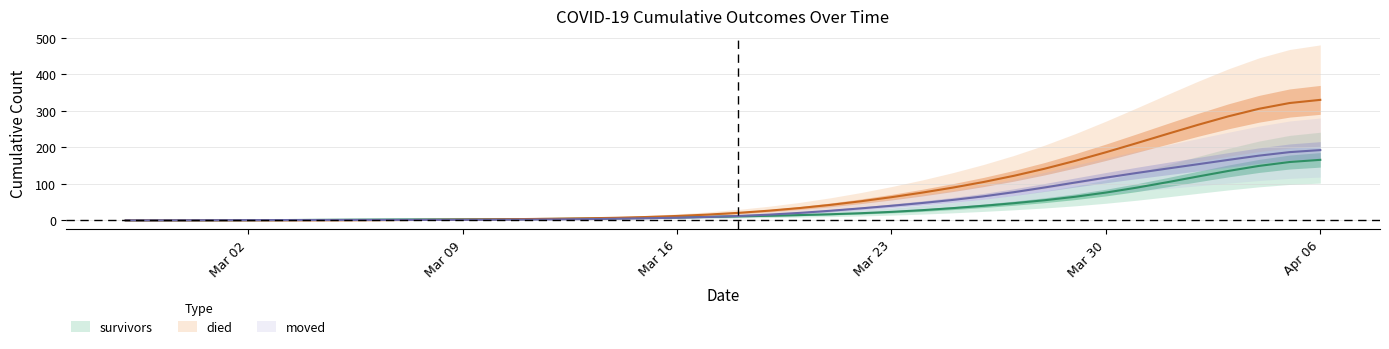

How many times do died and moved cross each other?

1